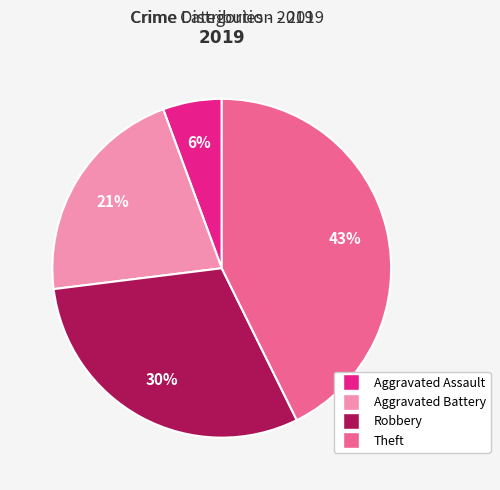

Approximately how many times larger is the value at Aggravated Assault compared to Robbery?

0.2